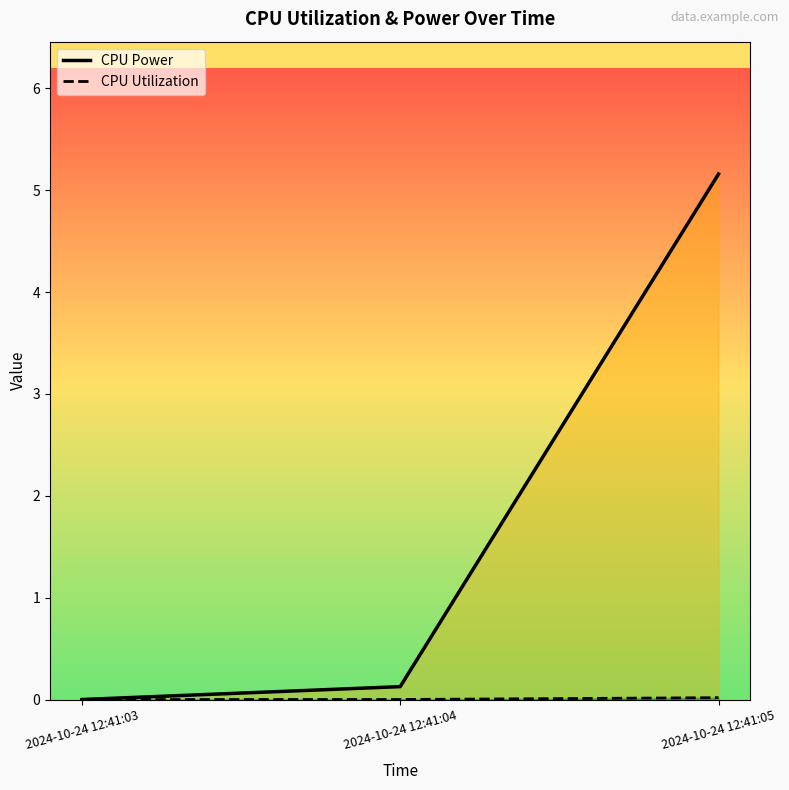

What is the total value across all series at 2024-10-24 12:41:04?

0.1